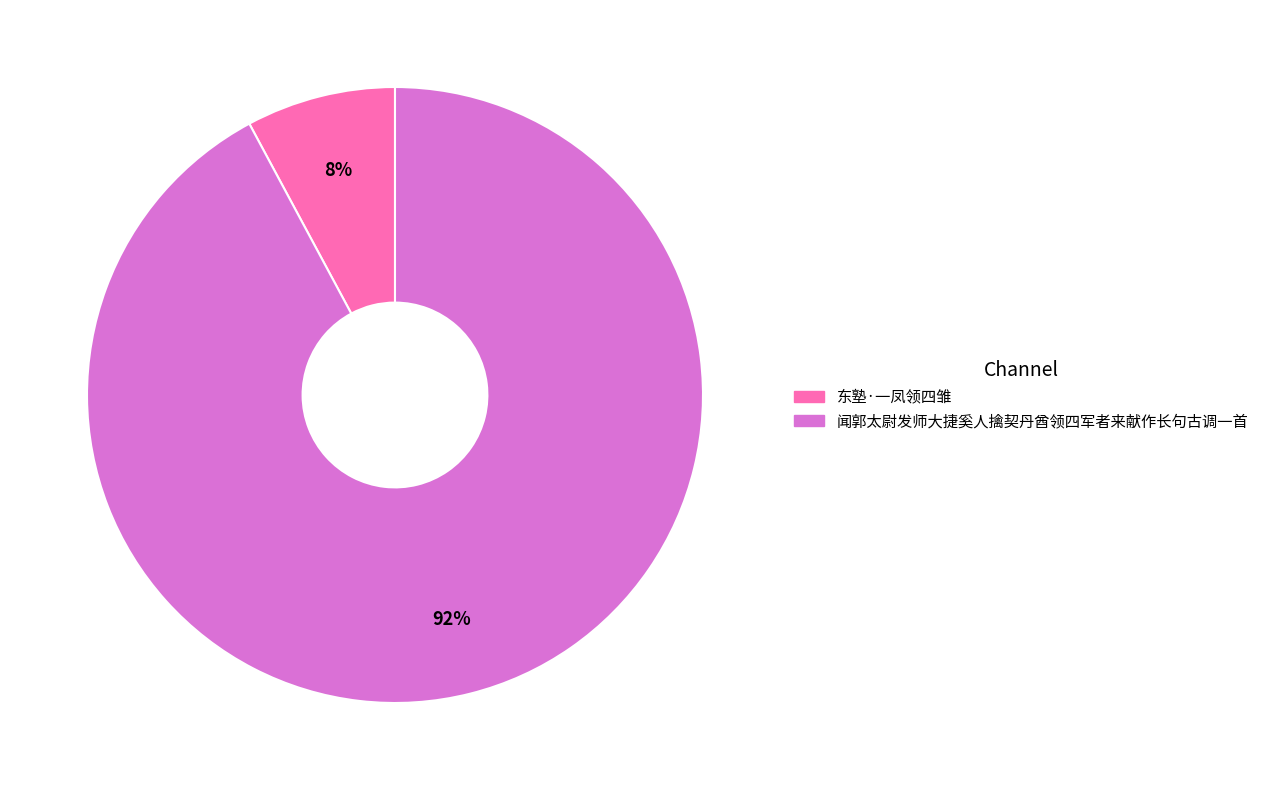

Combined, do 闻郭太尉发师大捷奚人擒契丹酋领四军者来献作长句古调一首 and 东塾·一凤领四雏 account for over 50%?

Yes